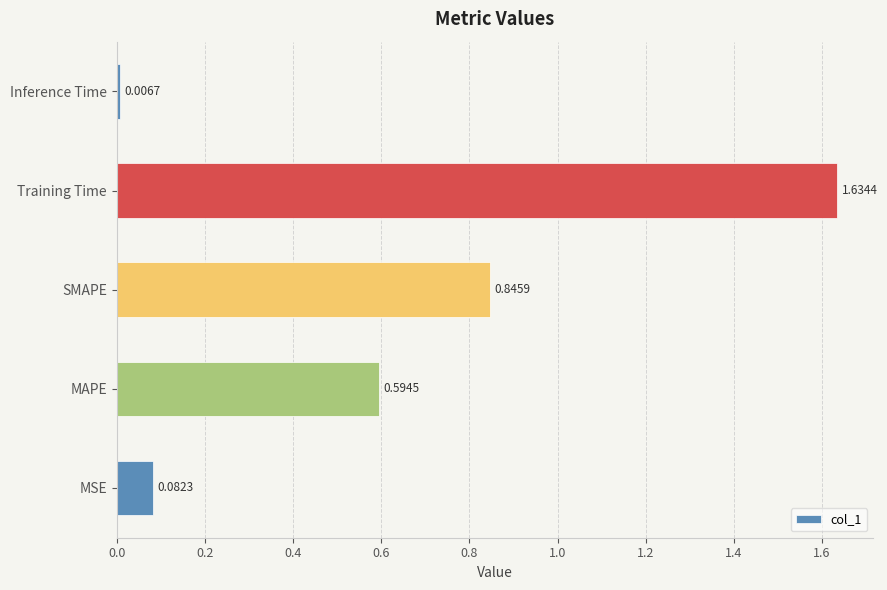

Are the bars horizontal?

Yes